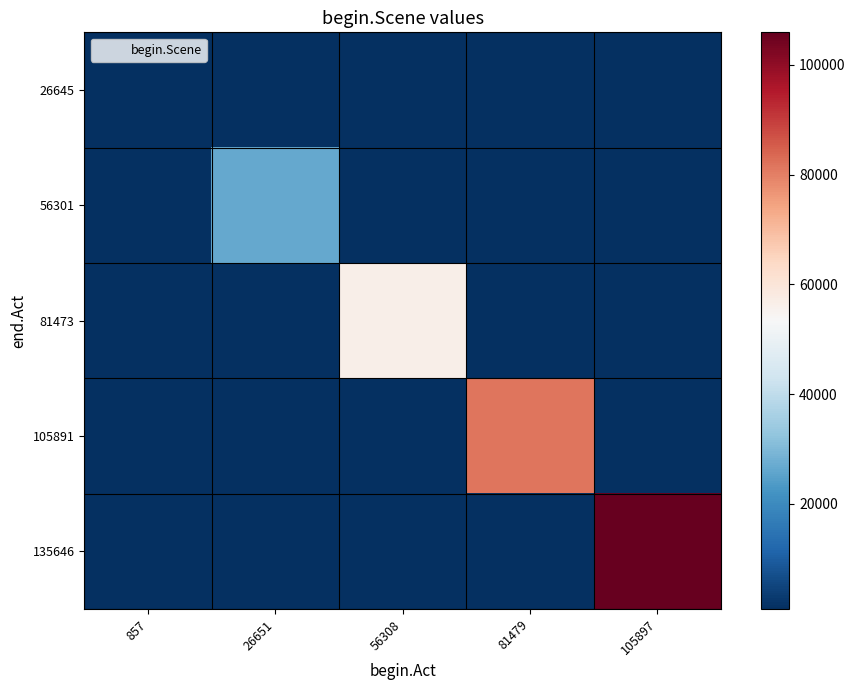

Reading right to left, what are all the values shown in this chart?

26645: 105897=0	81479=0	56308=0	26651=0	857=857
56301: 105897=0	81479=0	56308=0	26651=26651	857=0
81473: 105897=0	81479=0	56308=56308	26651=0	857=0
105891: 105897=0	81479=81479	56308=0	26651=0	857=0
135646: 105897=105897	81479=0	56308=0	26651=0	857=0